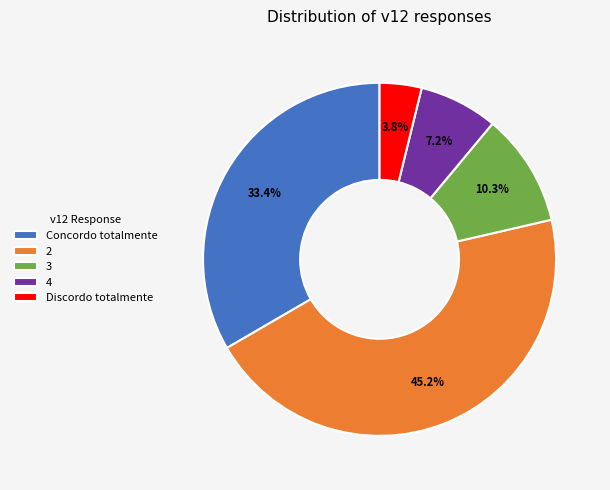

Which category has the smallest portion of the pie?

Discordo totalmente